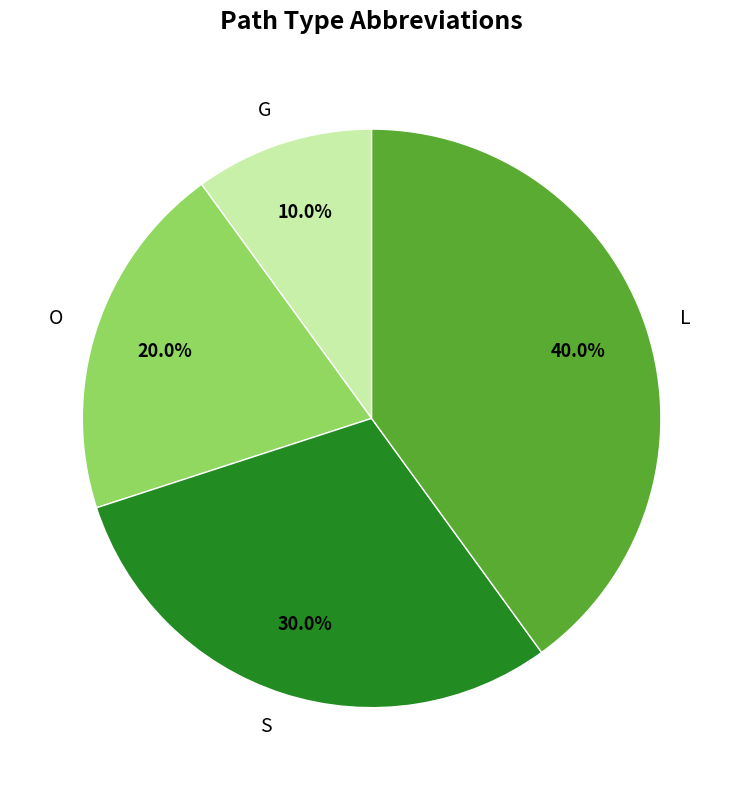

Is there a majority slice in this chart?

No